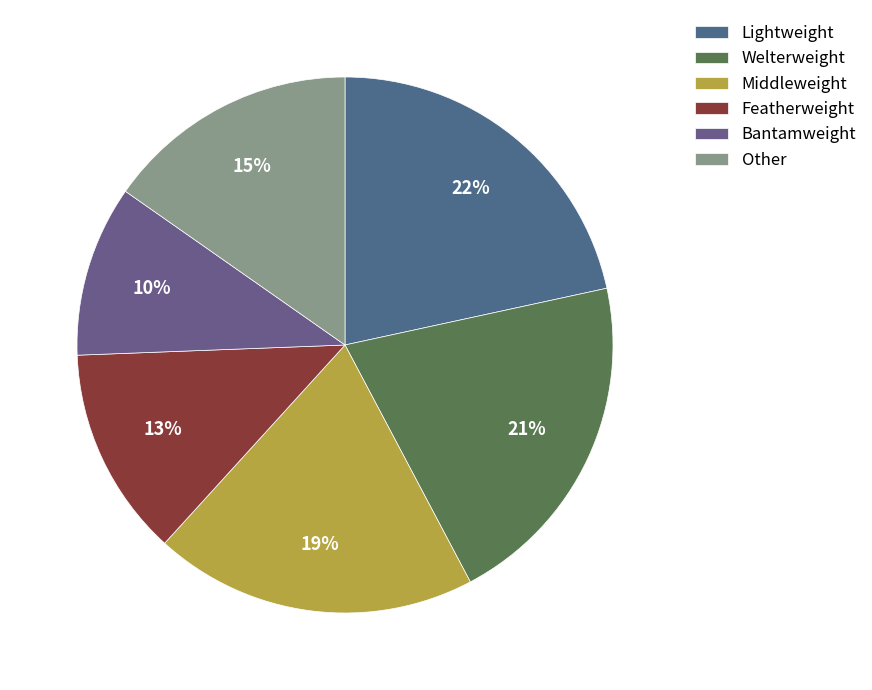

To the nearest percent, what portion does Welterweight represent?

21%